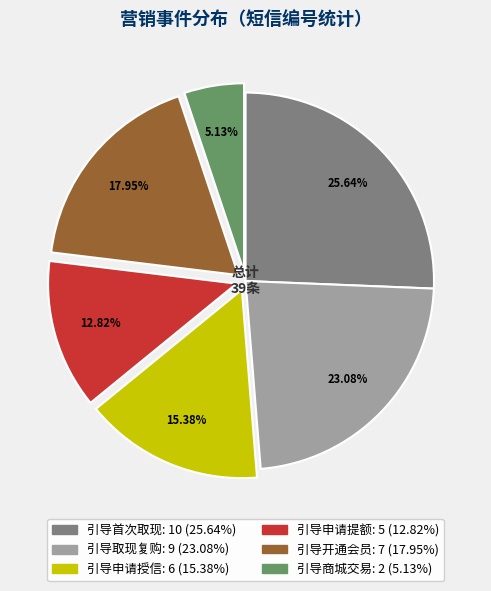

To the nearest percent, what portion does 引导商城交易 represent?

5%